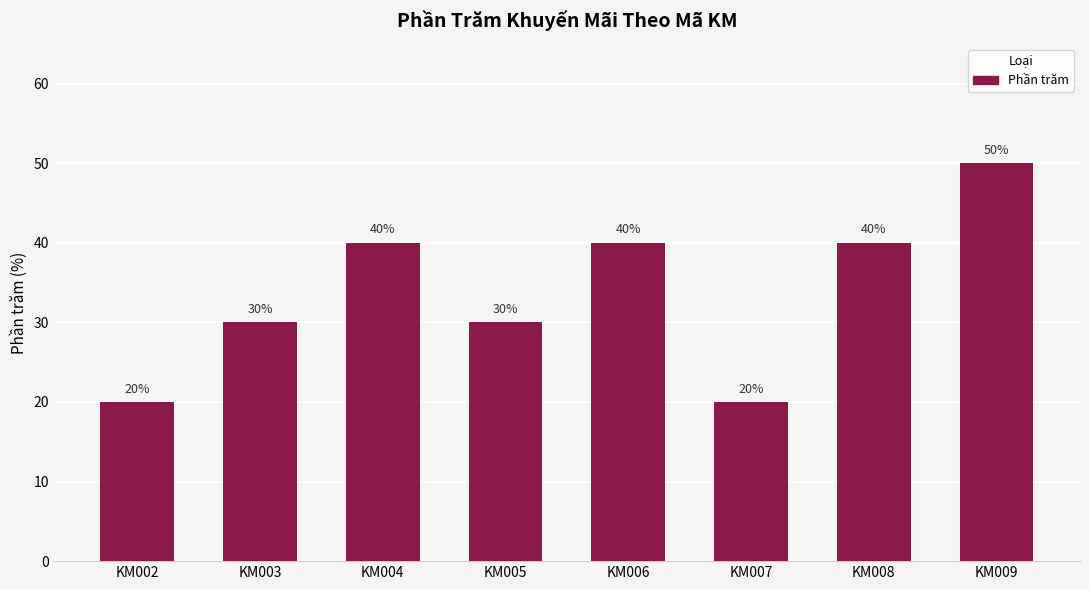

How many values are between 30 and 40?

5